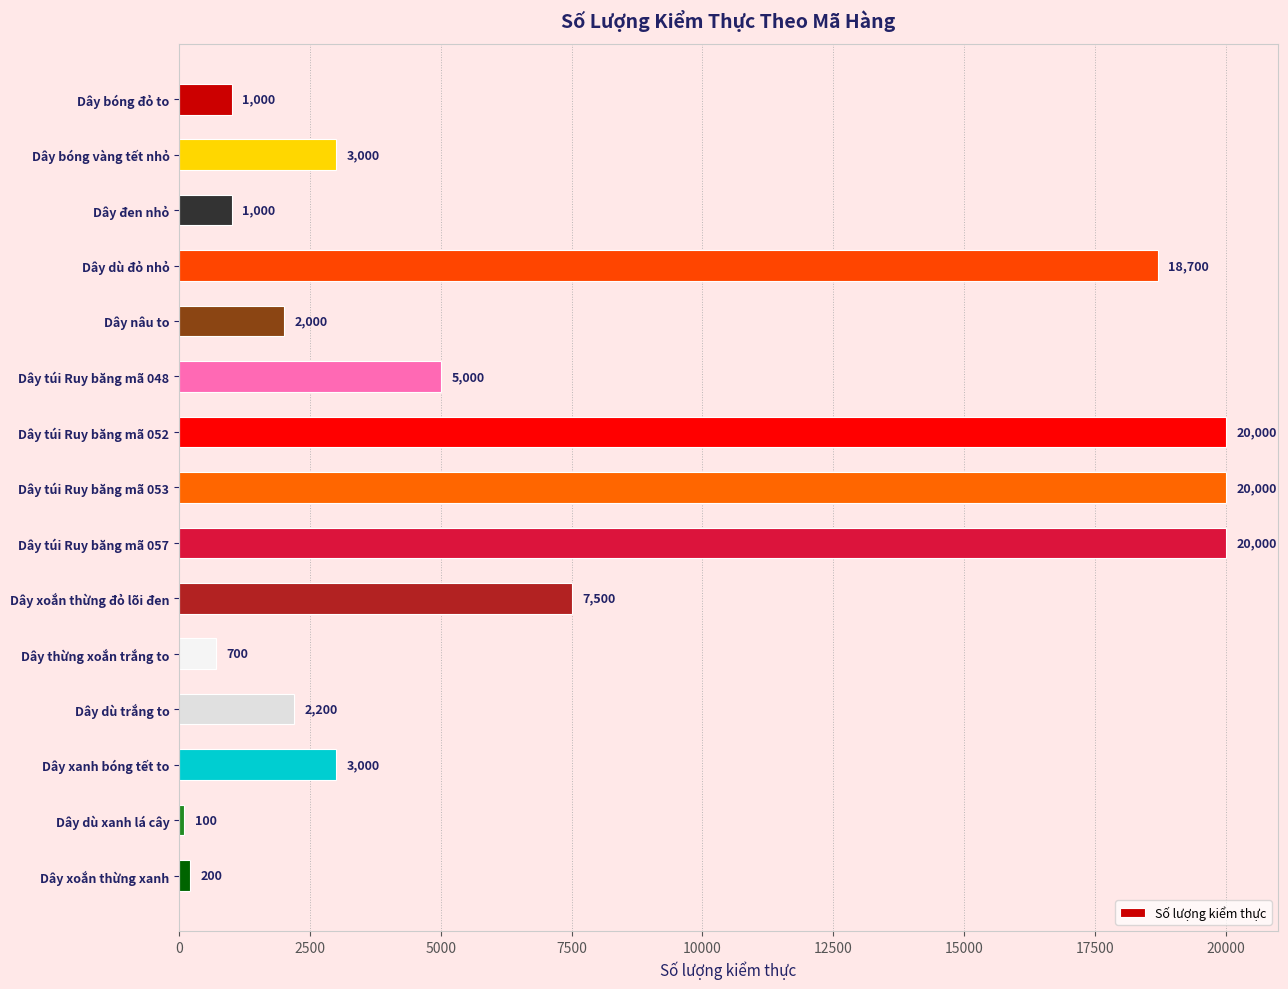

What is the label of the 12th bar from the bottom?

Dây dù đỏ nhỏ